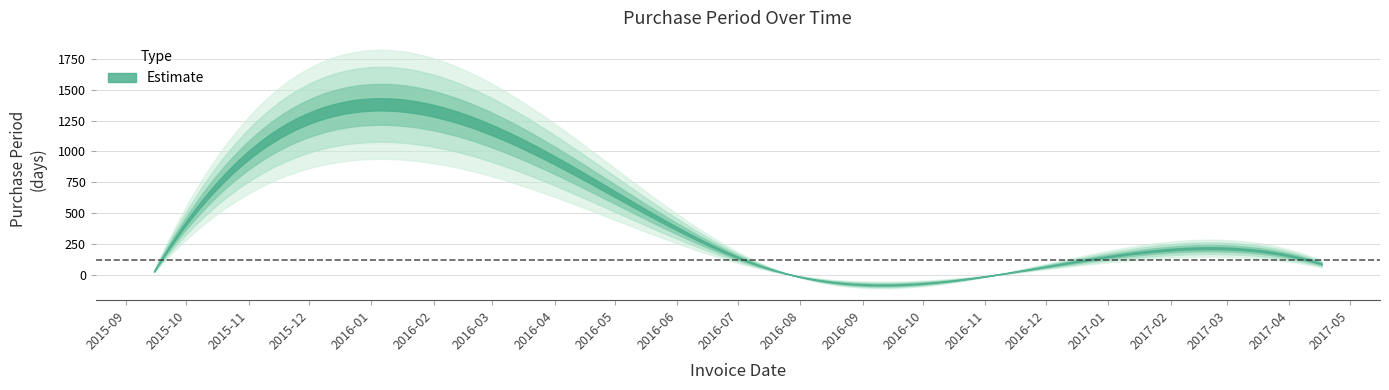

The chart shows a value of 409 at 2016-06-13. True or false?

False